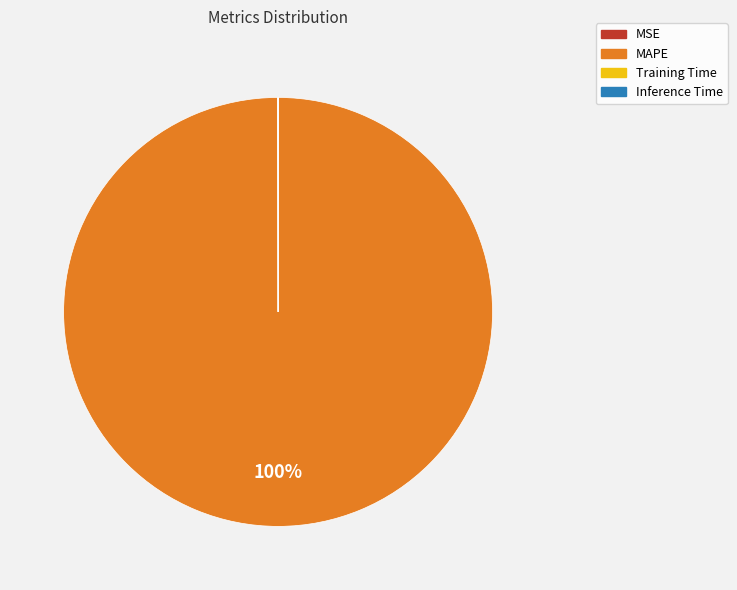

Is it true that MAPE is 100% of the pie?

True